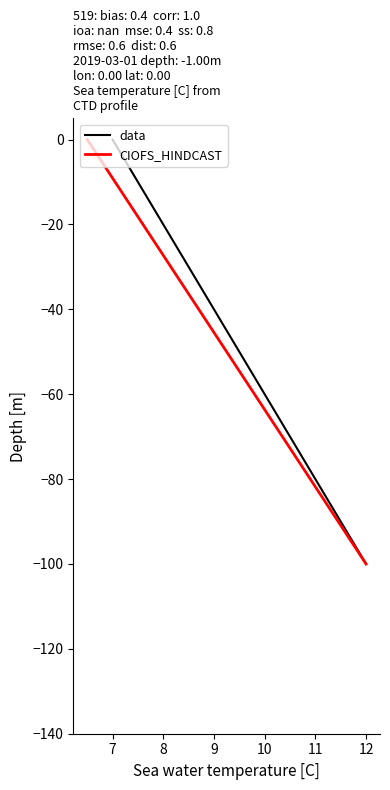

At which label does data first exceed -40?

7